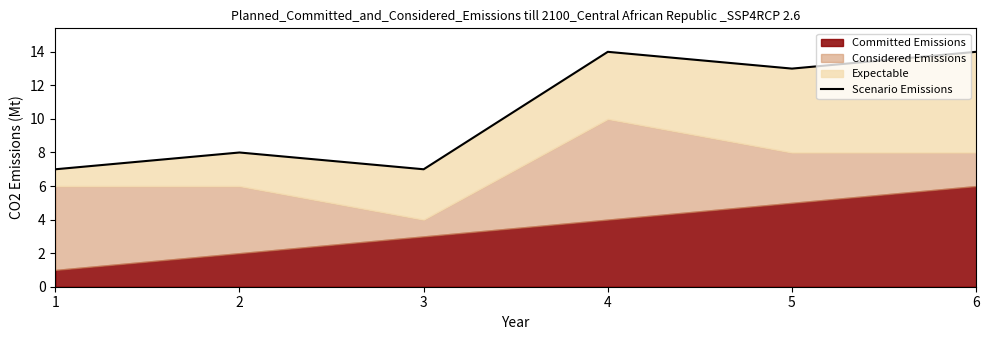

What is the ratio of the value at 2 to the value at 5?

0.6